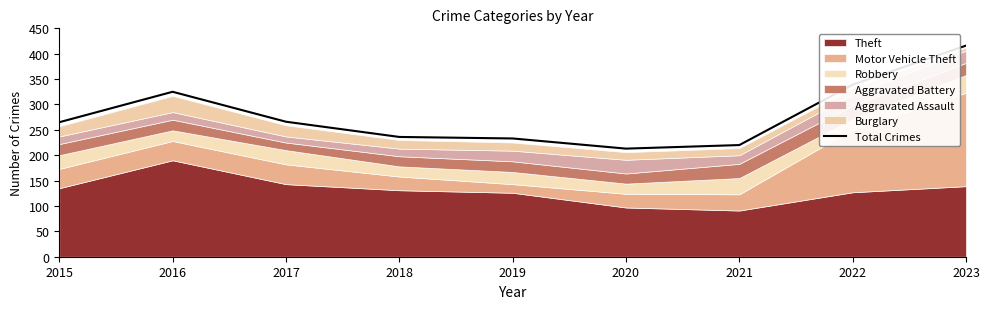

How many values exceed 265?

4